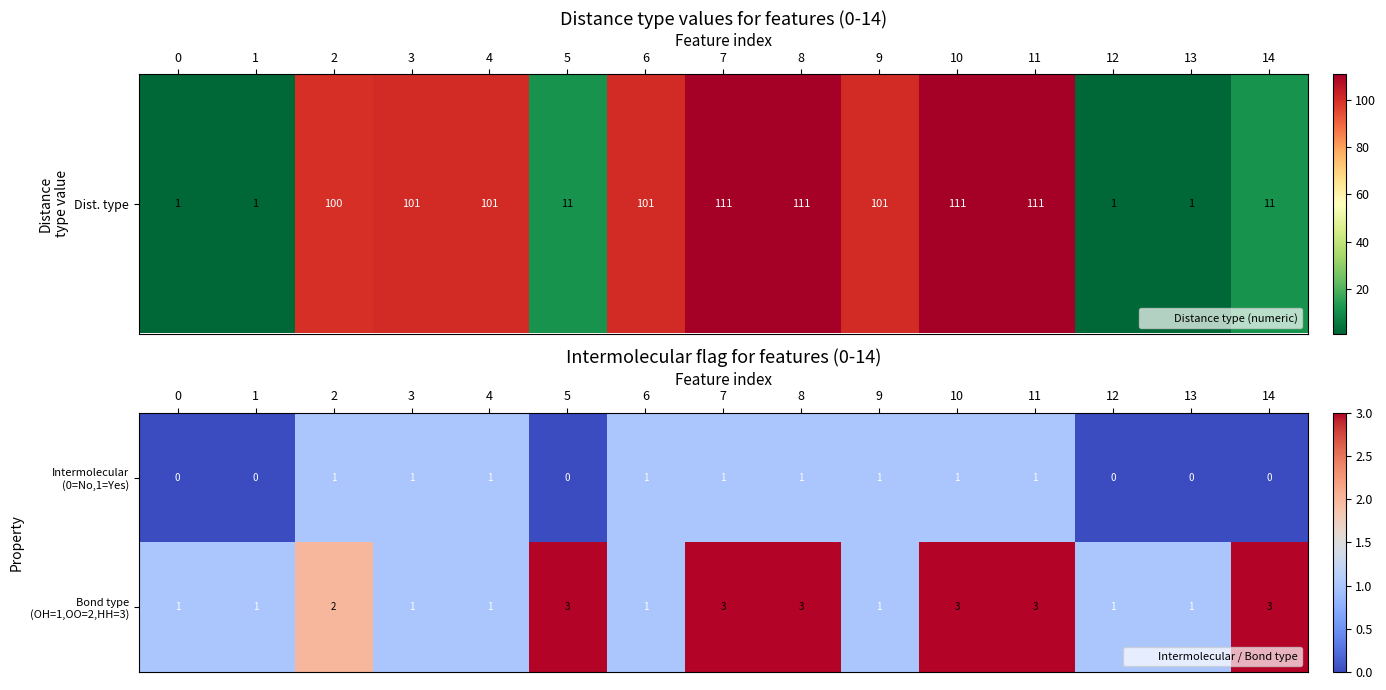

What is the total value across all series at 7?

4